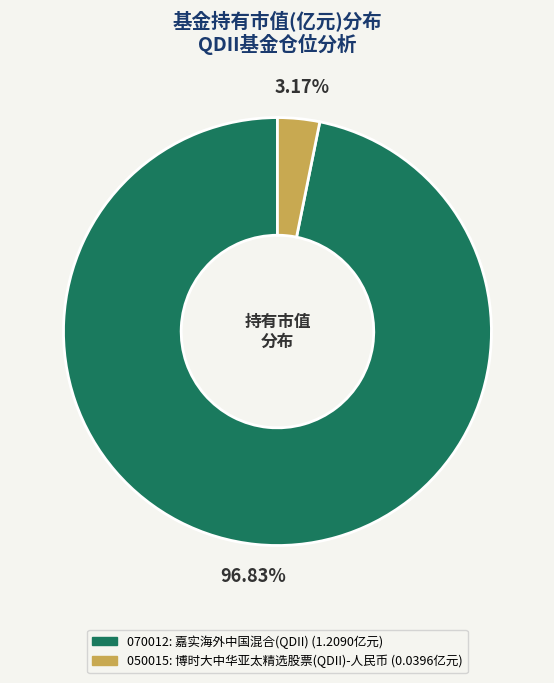

Is there any slice that represents more than half of the pie?

Yes